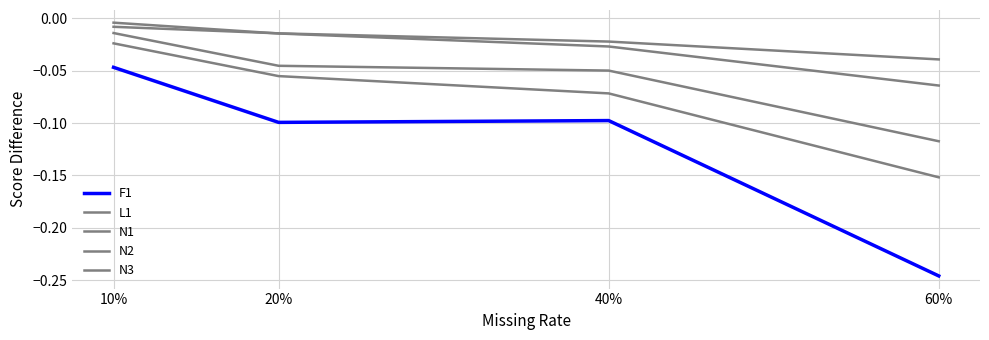

How many lines are shown in the chart?

5